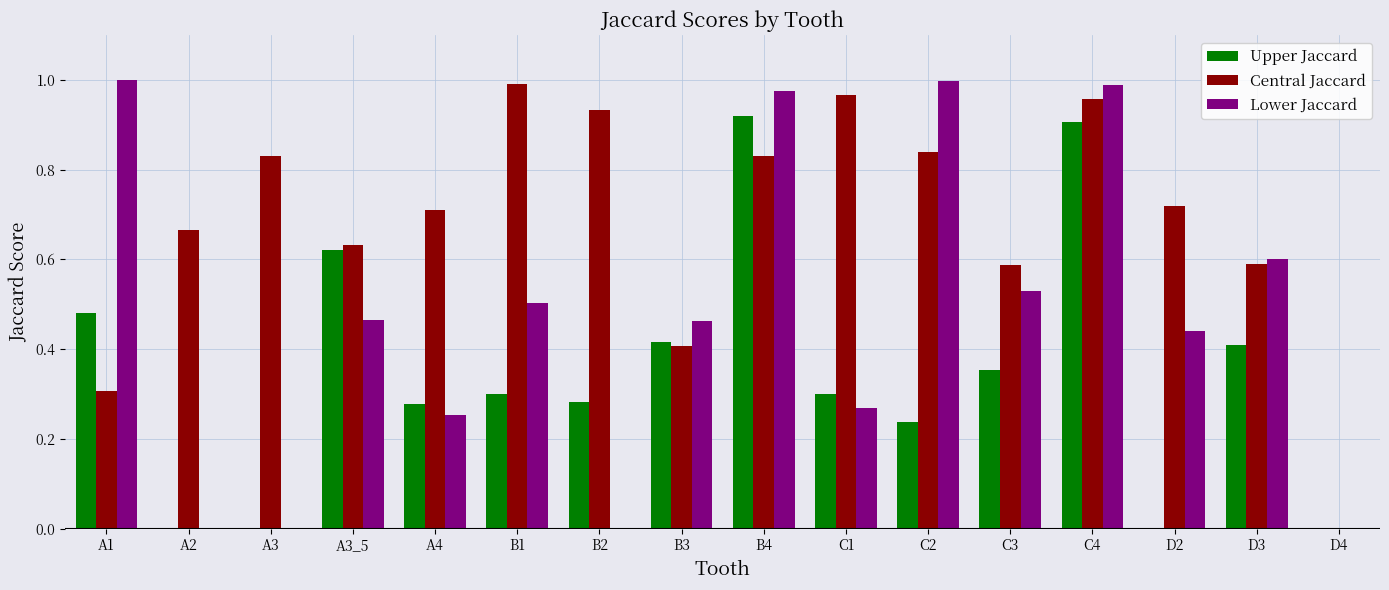

Is it true that Lower Jaccard equals 0.3 at A4?

True